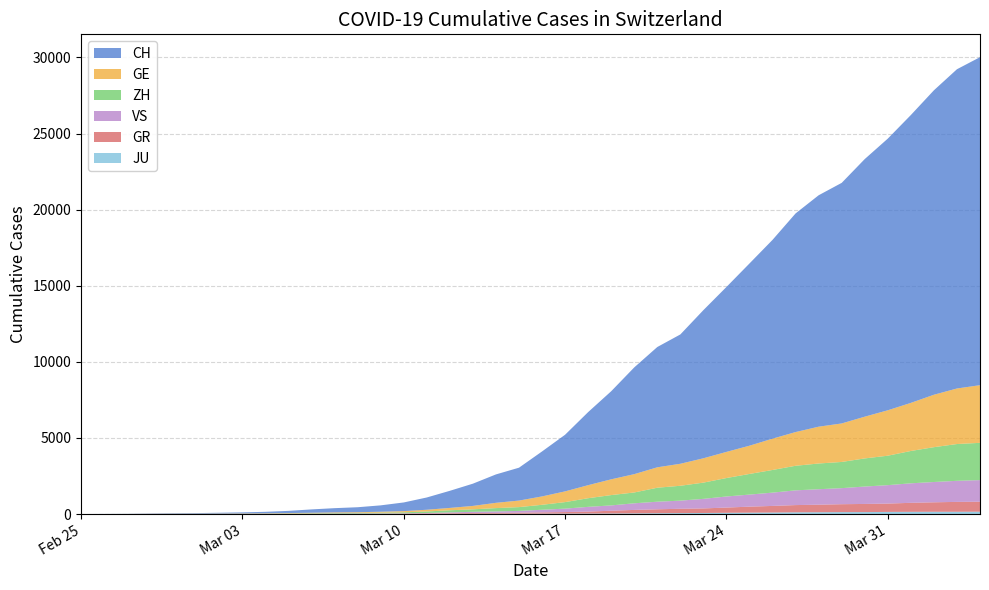

Reading left to right, list all the values displayed in this chart.

CH: 0=0	1=4	2=8	3=20	4=30	5=36	6=50	7=69	8=97	9=142	10=219	11=280	12=327	13=419	14=569	15=806	16=1124	17=1461	18=1866	19=2160	20=2954	21=3722	22=4801	23=5788	24=7014	25=7904	26=8498	27=9735	28=10838	29=11975	30=13064	31=14367	32=15207	33=15809	34=16928	35=17852	36=18915	37=20005	38=20978	39=21554
GE: 0=0	1=1	2=1	3=5	4=9	5=10	6=11	7=14	8=16	9=20	10=30	11=43	12=45	13=60	14=79	15=113	16=154	17=225	18=347	19=430	20=551	21=705	22=857	23=1035	24=1204	25=1342	26=1445	27=1600	28=1717	29=1856	30=2057	31=2215	32=2419	33=2530	34=2743	35=2984	36=3160	37=3445	38=3650	39=3788
ZH: 0=0	1=0	2=2	3=2	4=6	5=7	6=10	7=13	8=15	9=23	10=29	11=34	12=40	13=49	14=62	15=101	16=140	17=163	18=218	19=250	20=326	21=429	22=568	23=679	24=711	25=919	26=978	27=1067	28=1213	29=1357	30=1489	31=1616	32=1690	33=1722	34=1848	35=1936	36=2125	37=2289	38=2417	39=2450
GR: 0=0	1=2	2=2	3=6	4=6	5=6	6=9	7=9	8=12	9=14	10=16	11=17	12=18	13=18	14=22	15=31	16=43	17=53	18=56	19=71	20=84	21=101	22=128	23=182	24=226	25=258	26=284	27=300	28=343	29=393	30=433	31=474	32=495	33=519	34=535	35=547	36=592	37=622	38=649	39=657
VS: 0=0	1=0	2=0	3=1	4=1	5=2	6=3	7=3	8=4	9=5	10=6	11=7	12=12	13=17	14=22	15=30	16=53	17=76	18=98	19=115	20=172	21=225	22=312	23=349	24=436	25=498	26=535	27=628	28=728	29=793	30=874	31=968	32=1017	33=1055	34=1144	35=1211	36=1282	37=1334	38=1385	39=1418
JU: 0=0	1=0	2=1	3=1	4=1	5=1	6=1	7=2	8=2	9=4	10=4	11=5	12=5	13=7	14=7	15=7	16=12	17=17	18=18	19=19	20=25	21=29	22=32	23=36	24=44	25=54	26=61	27=69	28=82	29=92	30=100	31=114	32=119	33=127	34=128	35=140	36=145	37=149	38=149	39=154